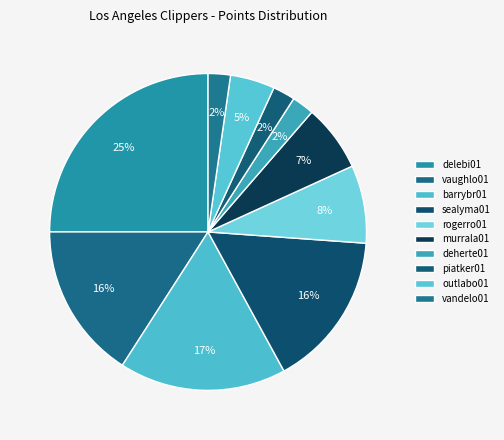

To the nearest percent, what percentage of the pie is deherte01?

2%